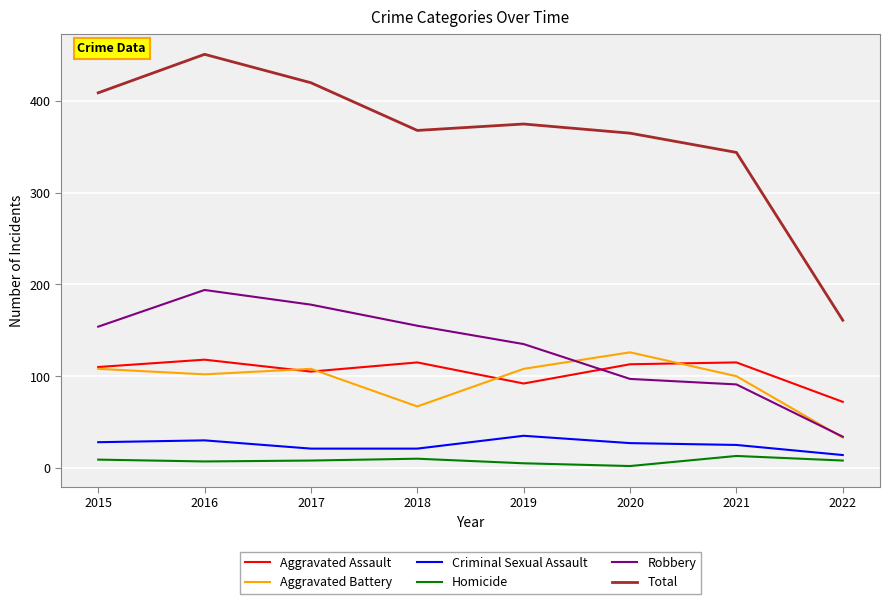

Between 2016 and 2017, which series saw the biggest shift?

Total